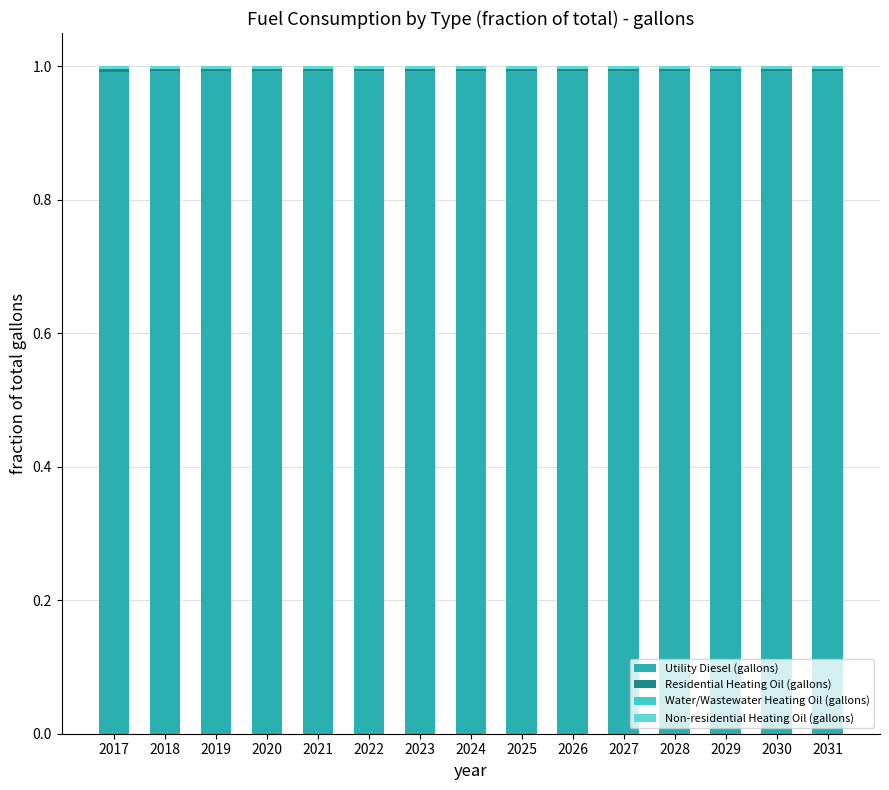

What is the total value across all series at 2027?

1.0